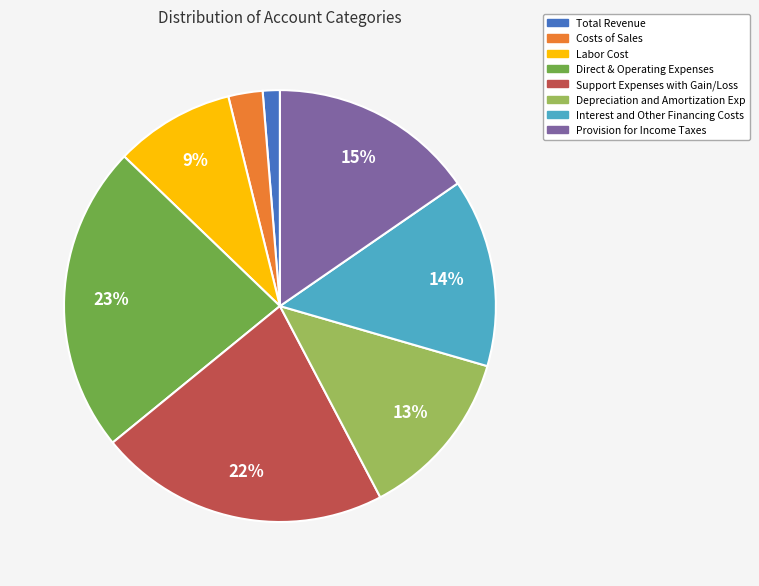

Does any single category account for the majority?

No